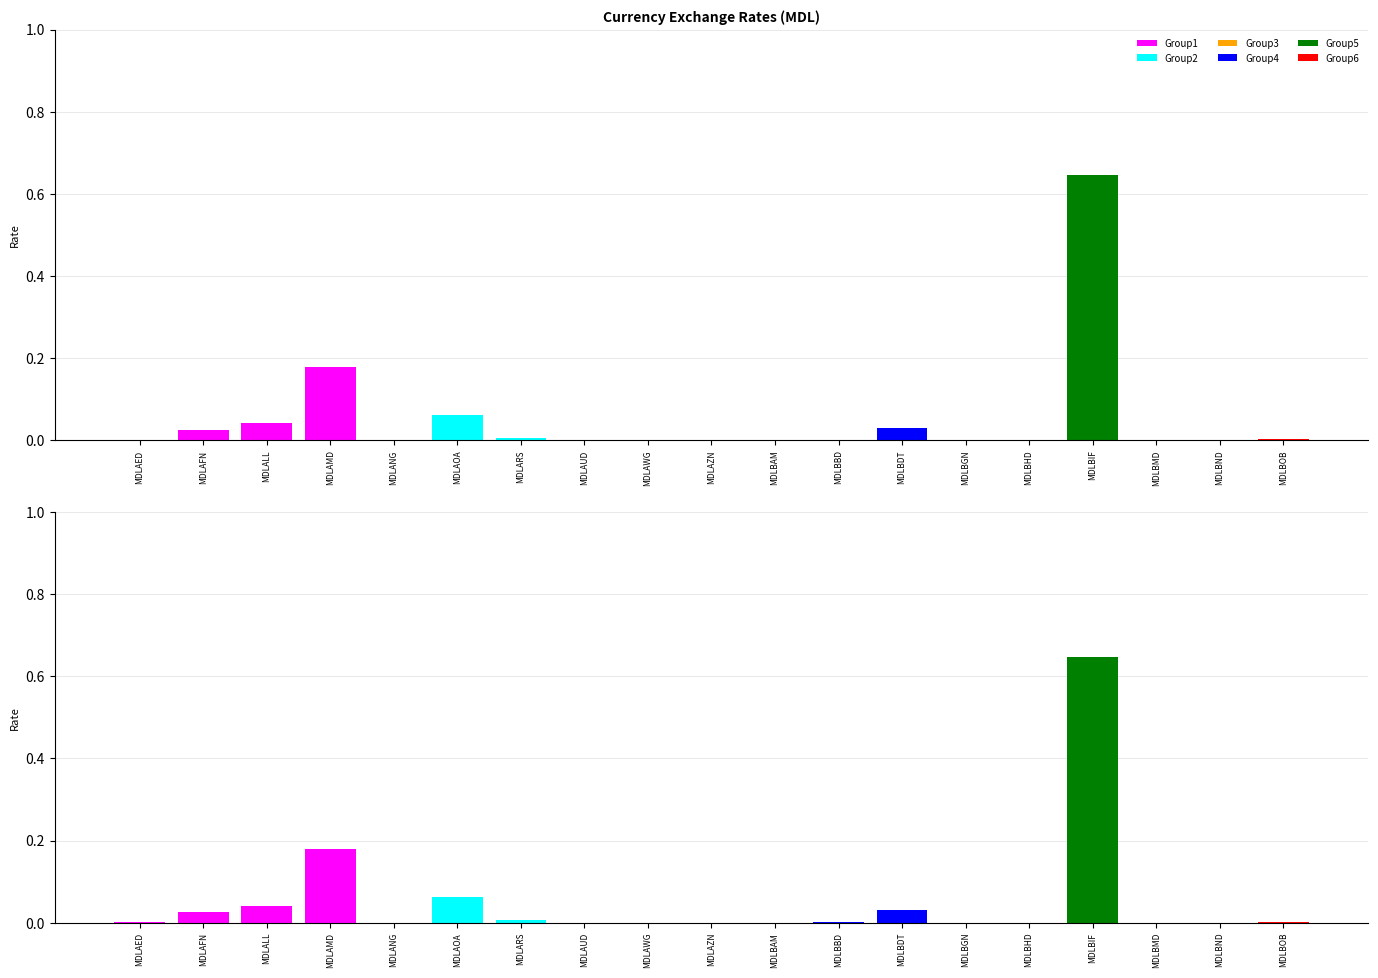

Where is Group6 nearest to the value 0?

MDLAED